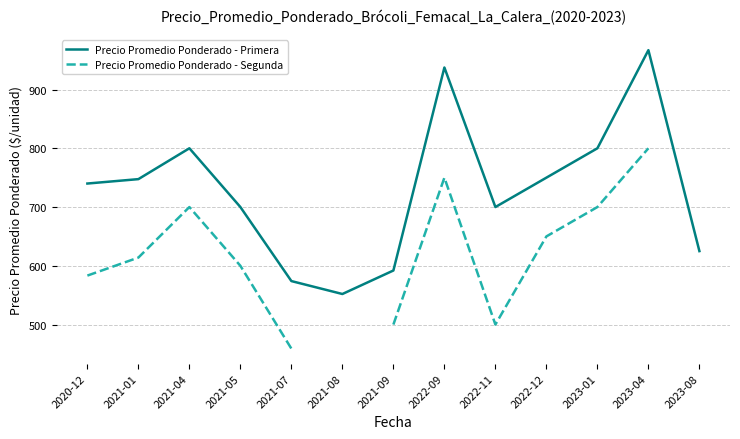

Does the chart display data point markers on the line(s)?

No